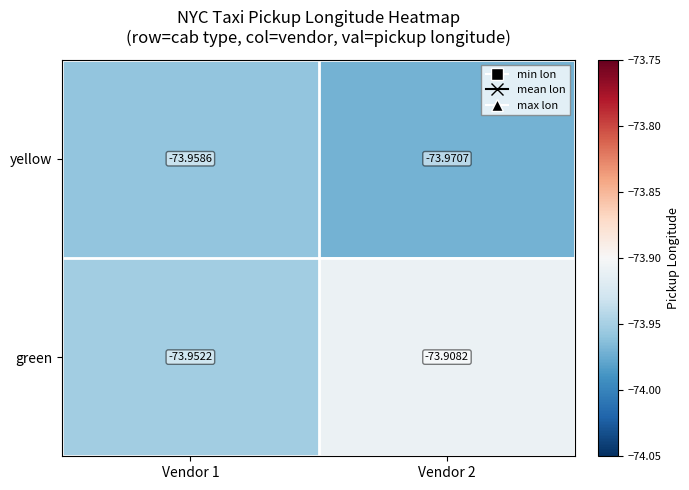

Rank the series by their average value, from highest to lowest.

green, yellow